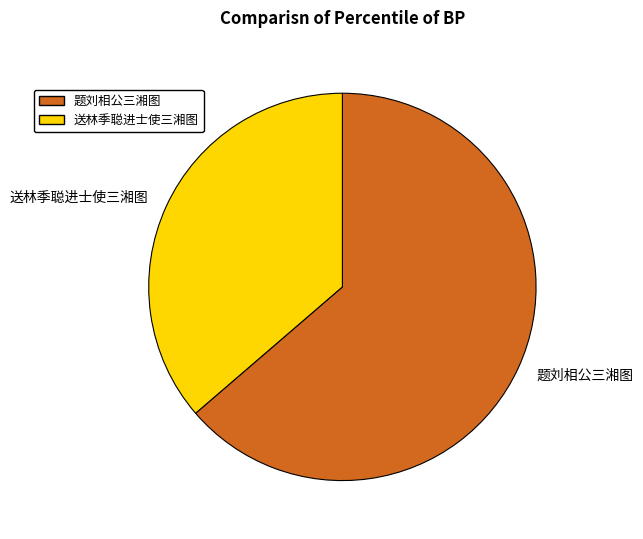

Between 题刘相公三湘图 and 送林季聪进士使三湘图, which is larger?

题刘相公三湘图